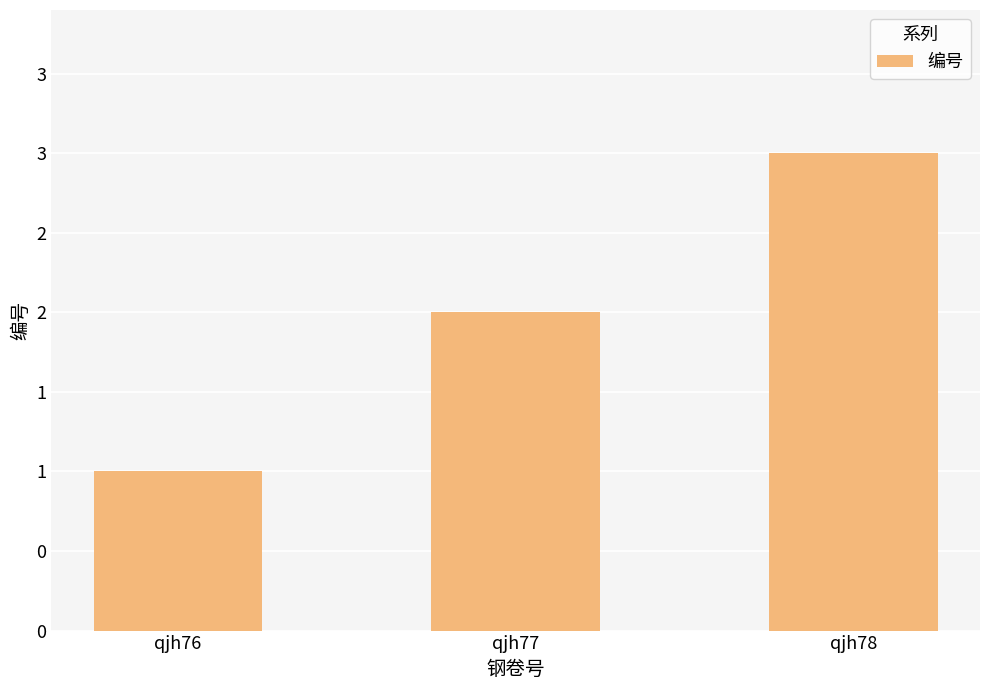

Are the bars horizontal?

No